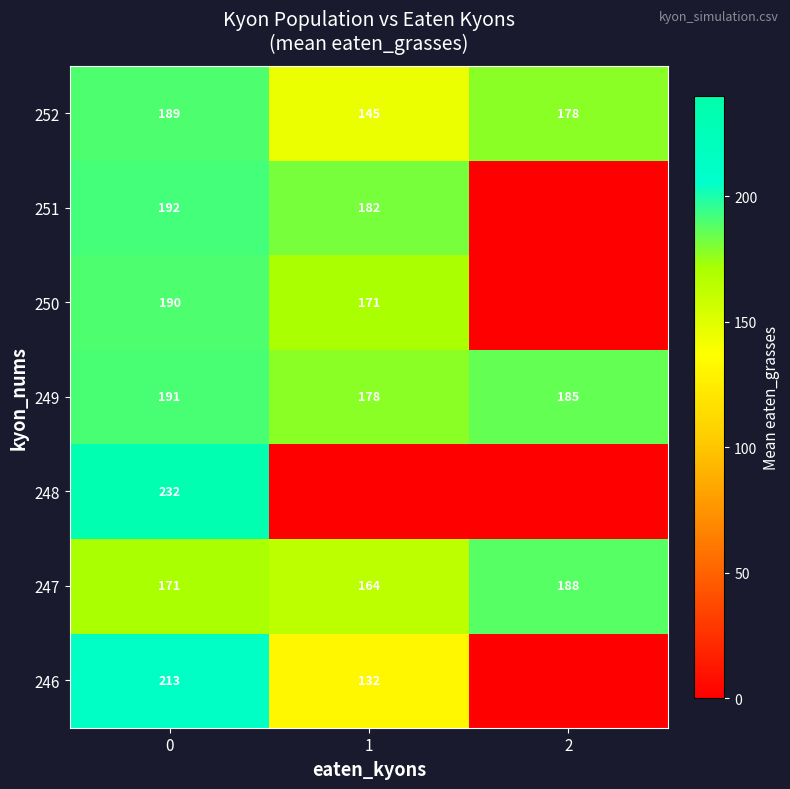

Is the value of 247 at 0 greater than the value of 251 at 1?

No